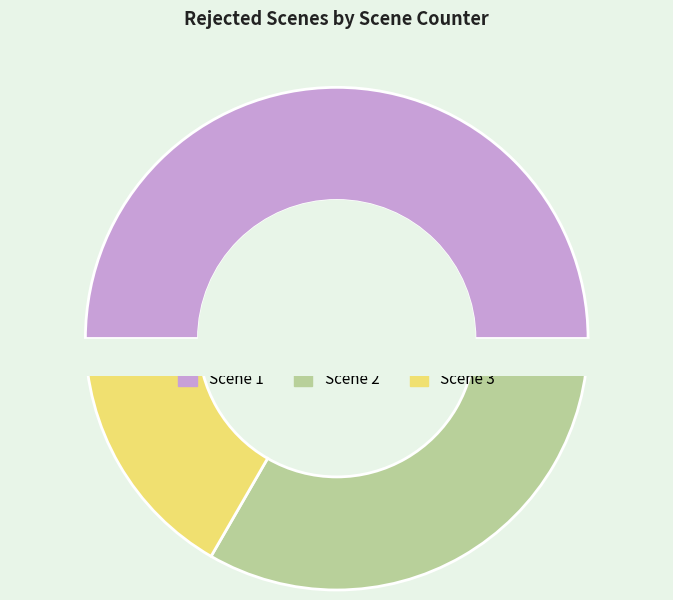

What is the change in value from Scene 1 to Scene 2?

-1